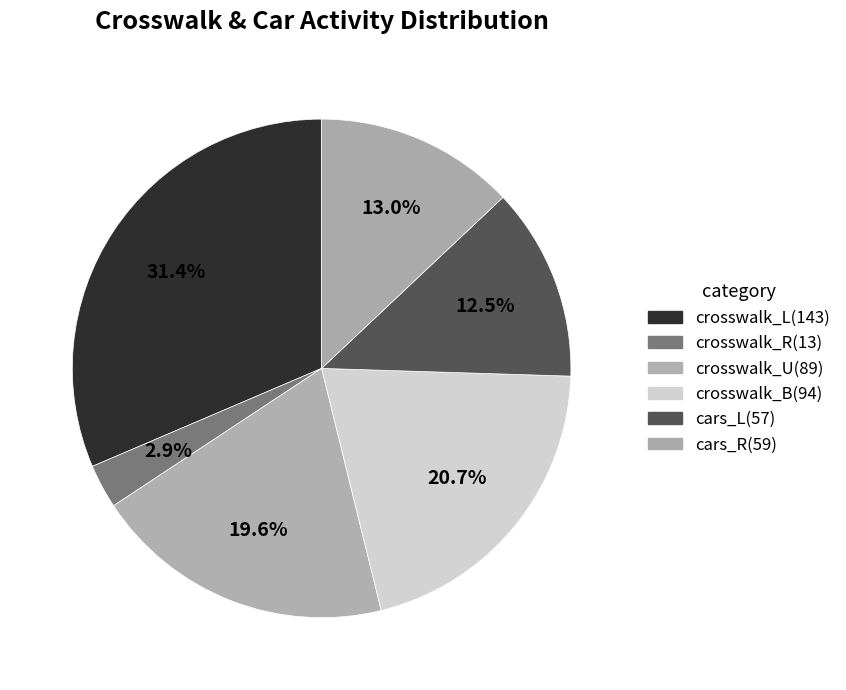

Combined, what portion of the pie is crosswalk_U and crosswalk_L?

51.0%